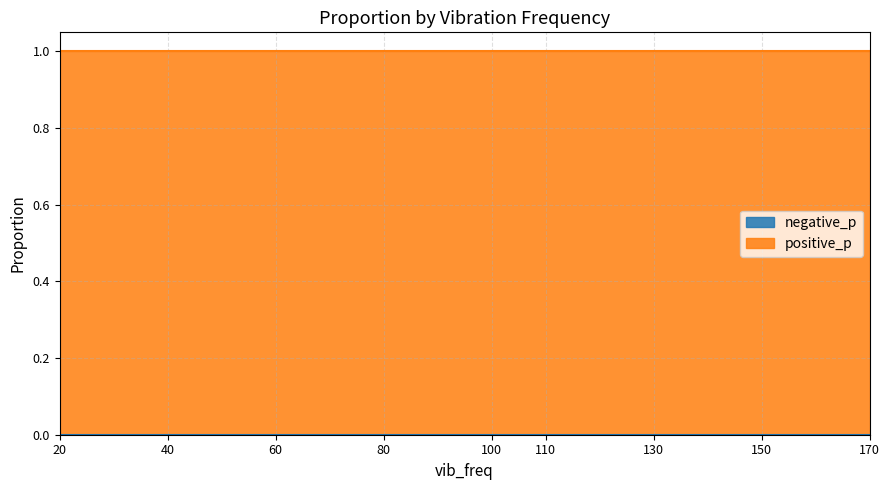

What is the spread (max minus min) of values at 110?

1.0